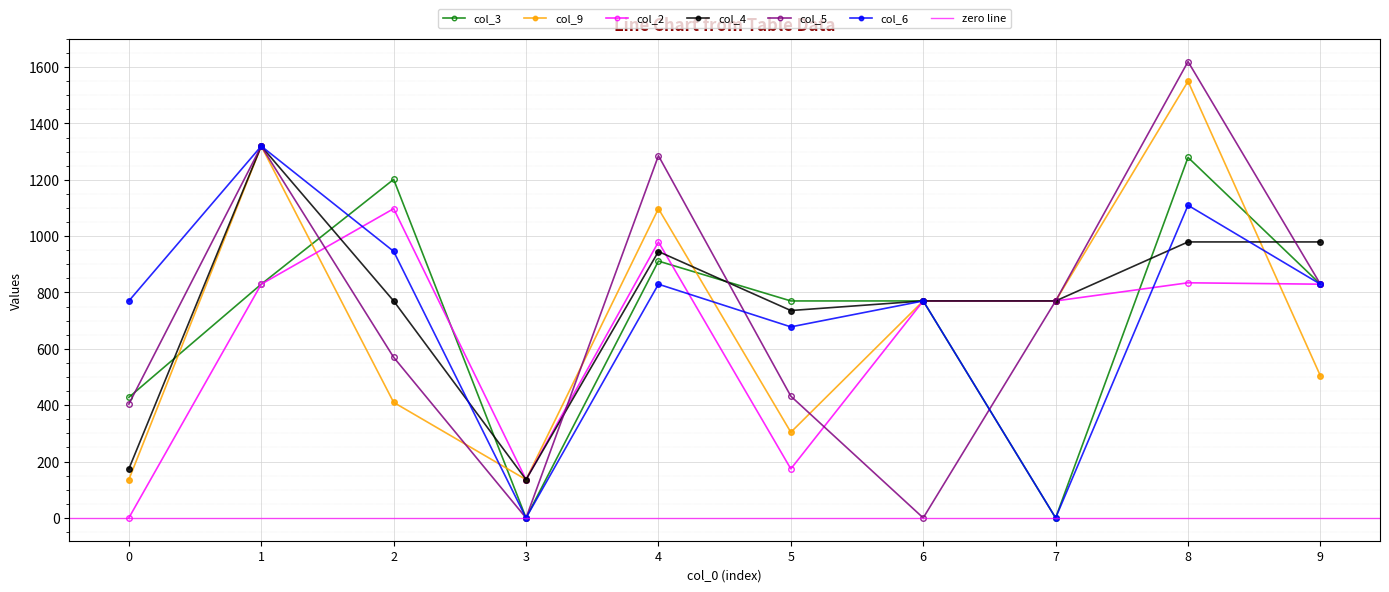

What is the spread (max minus min) of values at 7?

770.0